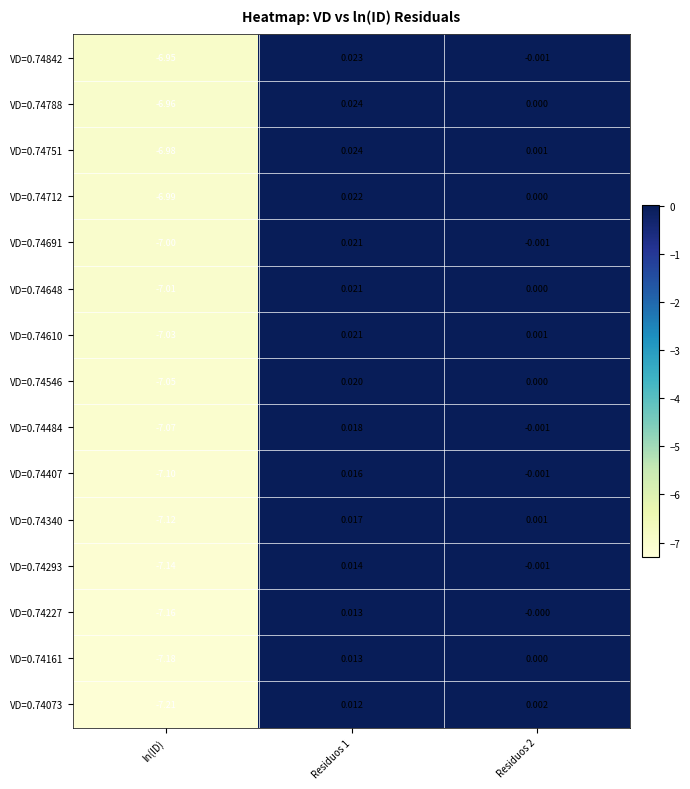

Between ln(ID) and Residuos 2, which series saw the biggest shift?

VD=0.74073